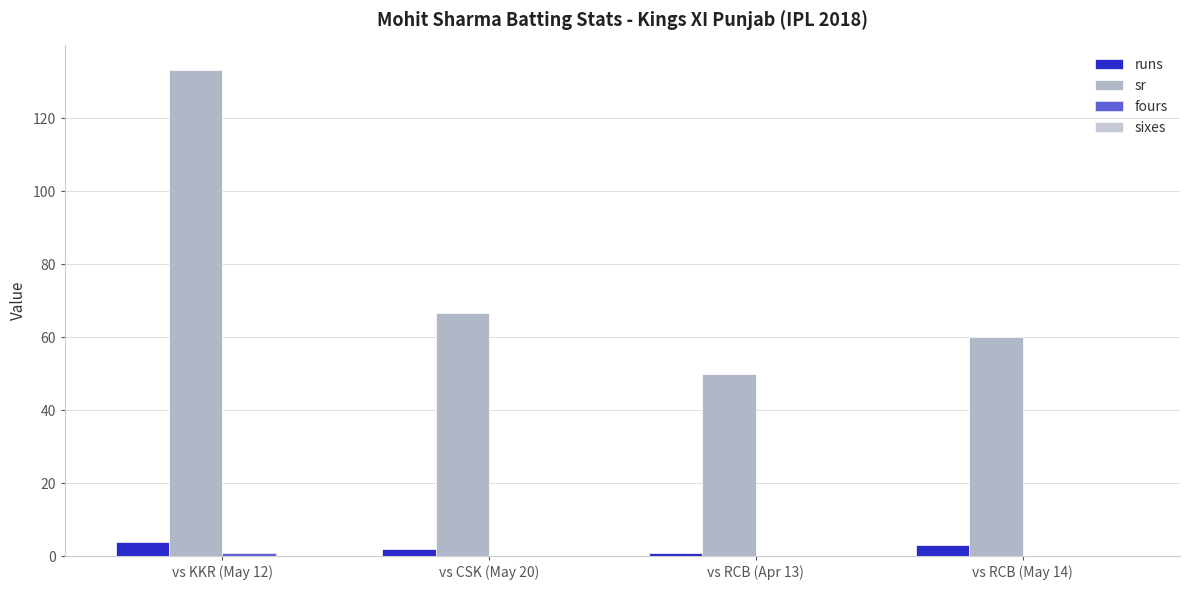

Reading left to right, what are all the values shown in this chart?

runs: vs KKR (May 12)=4.0	vs CSK (May 20)=2.0	vs RCB (Apr 13)=1.0	vs RCB (May 14)=3.0
sr: vs KKR (May 12)=133.3	vs CSK (May 20)=66.7	vs RCB (Apr 13)=50.0	vs RCB (May 14)=60.0
fours: vs KKR (May 12)=1.0	vs CSK (May 20)=0.0	vs RCB (Apr 13)=0.0	vs RCB (May 14)=0.0
sixes: vs KKR (May 12)=0.0	vs CSK (May 20)=0.0	vs RCB (Apr 13)=0.0	vs RCB (May 14)=0.0